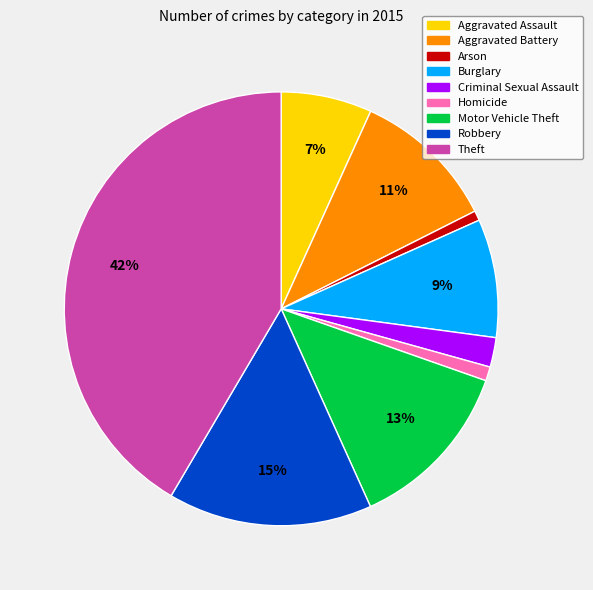

To the nearest percent, what portion does Theft represent?

42%